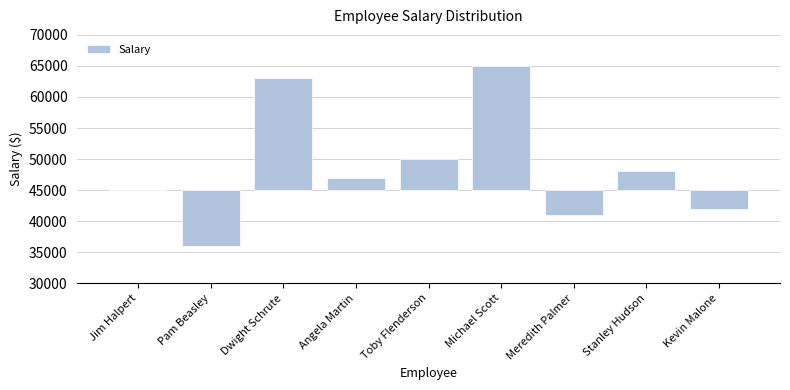

List the labels in order of value, smallest first.

Pam Beasley, Meredith Palmer, Kevin Malone, Jim Halpert, Angela Martin, Stanley Hudson, Toby Flenderson, Dwight Schrute, Michael Scott